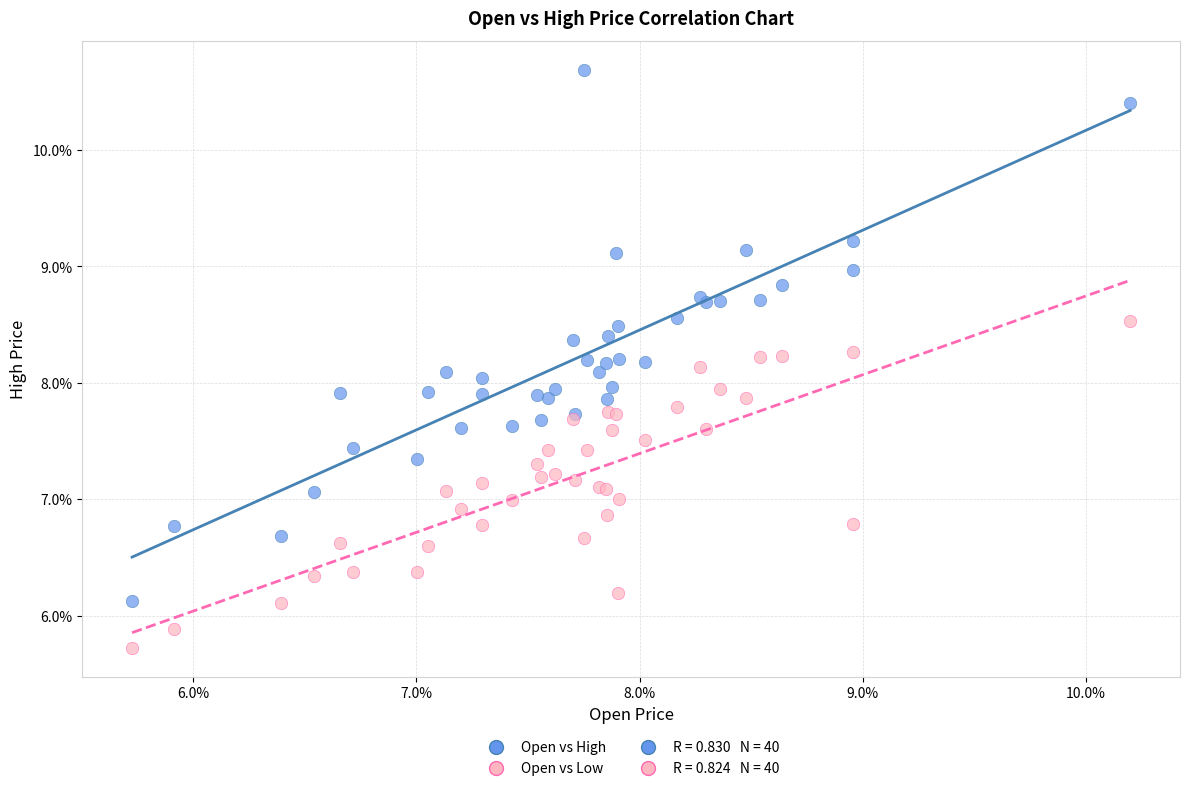

Which series contains the lowest Y value?

Open vs Low